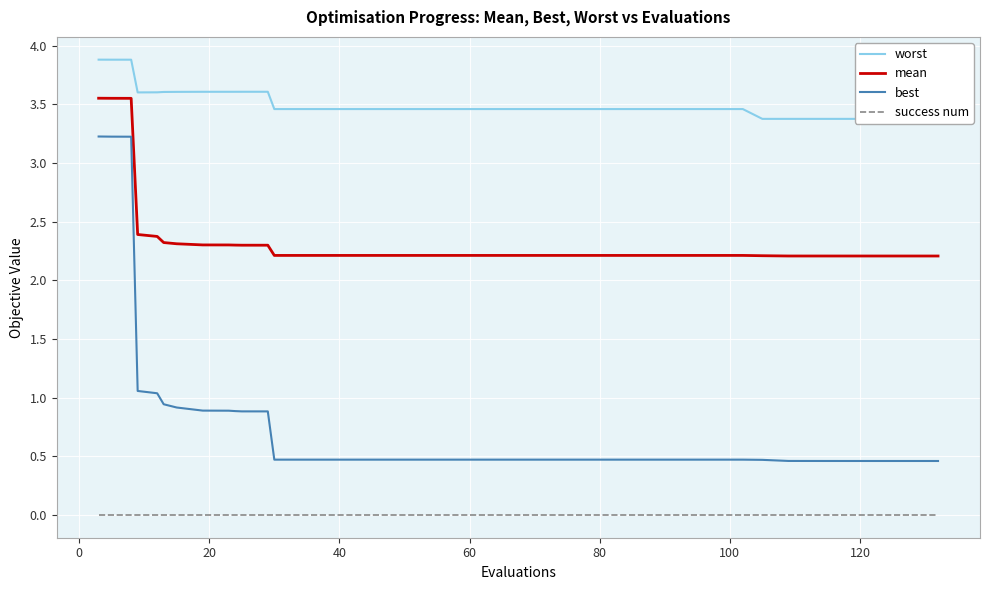

Does the chart display data point markers on the line(s)?

No